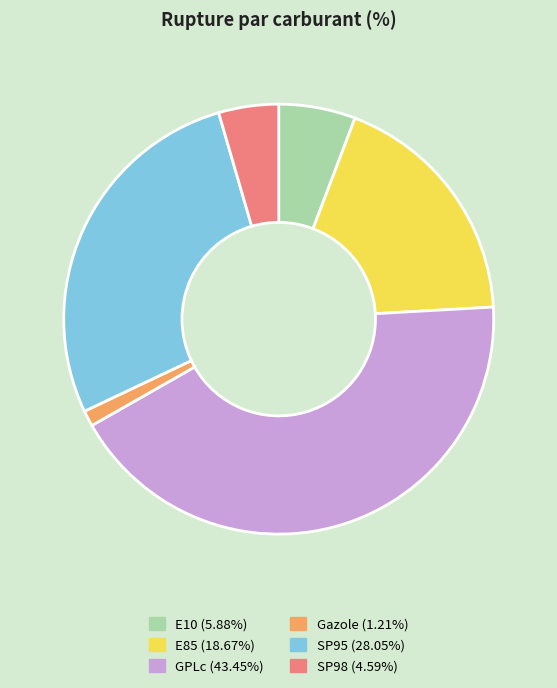

Approximately how many times larger is the value at GPLc compared to SP98?

9.5